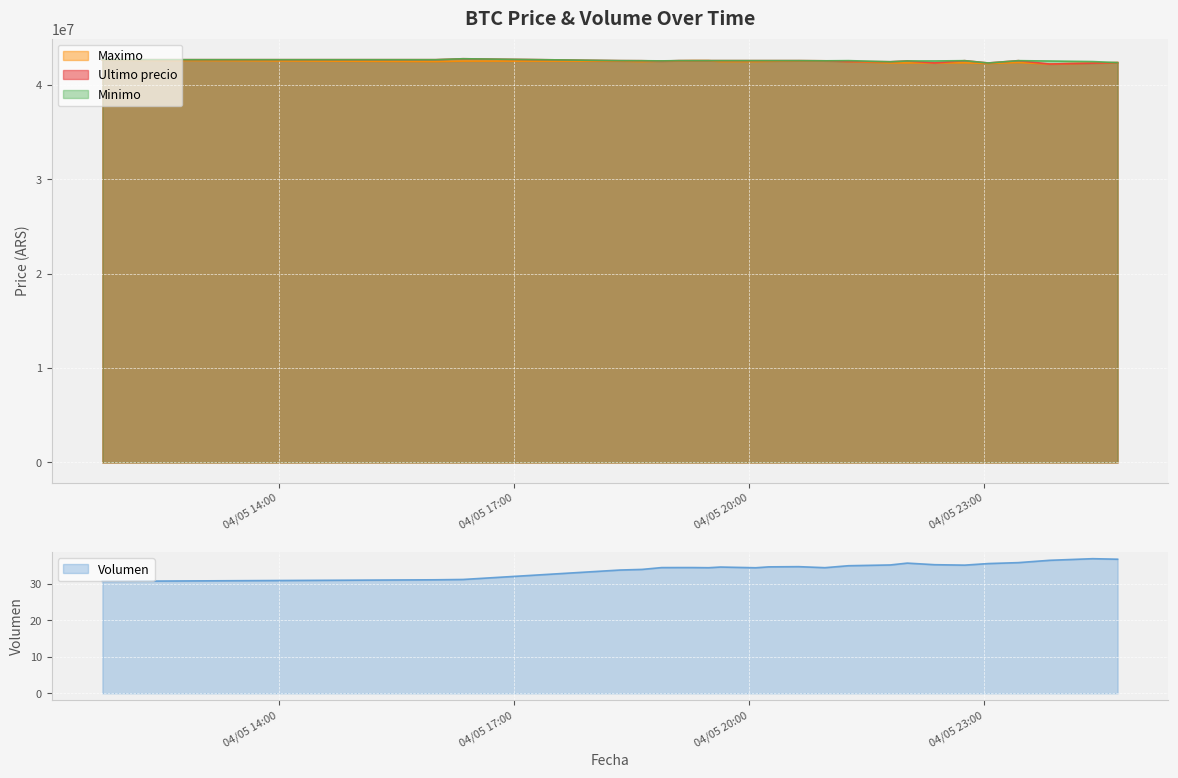

How many distinct data groups are displayed?

4